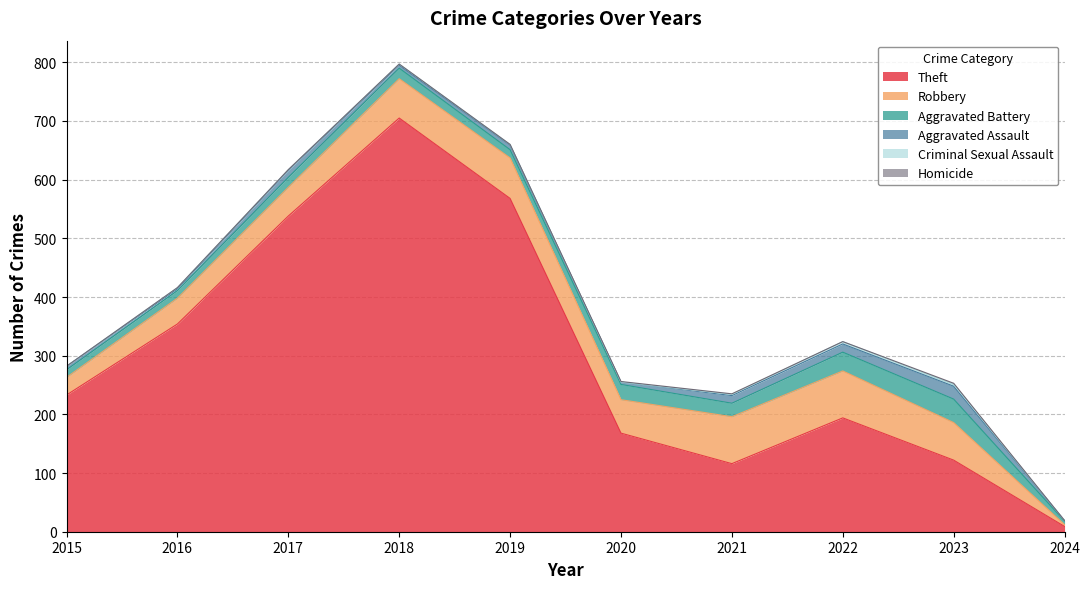

What are all the series names shown in the legend?

Theft, Robbery, Aggravated Battery, Aggravated Assault, Criminal Sexual Assault, Homicide